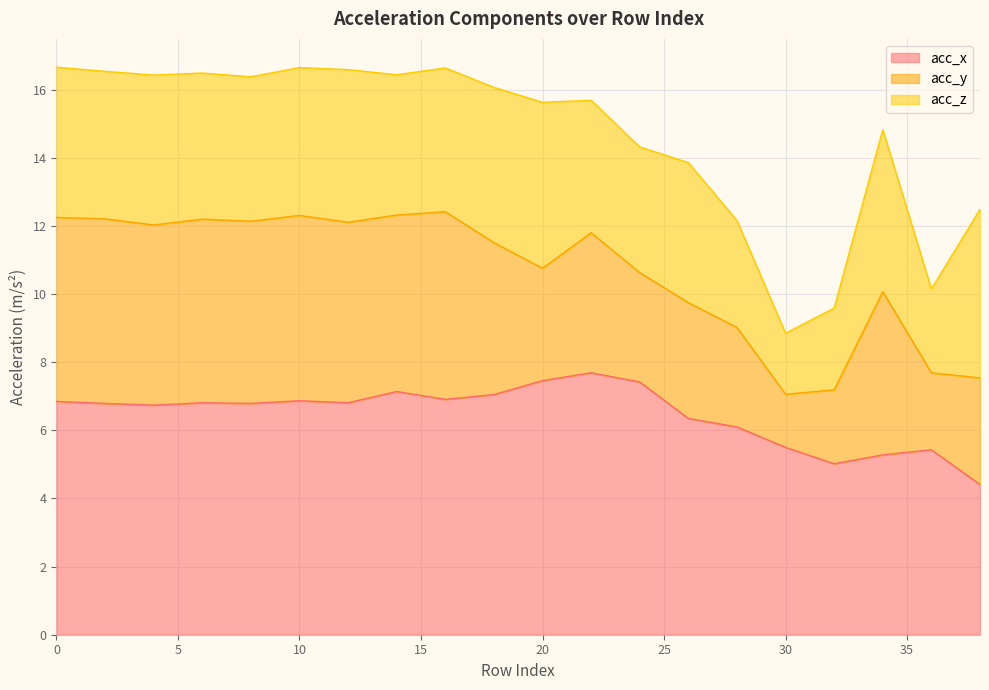

True or false: acc_z has a value of 4.4 at 0.

True